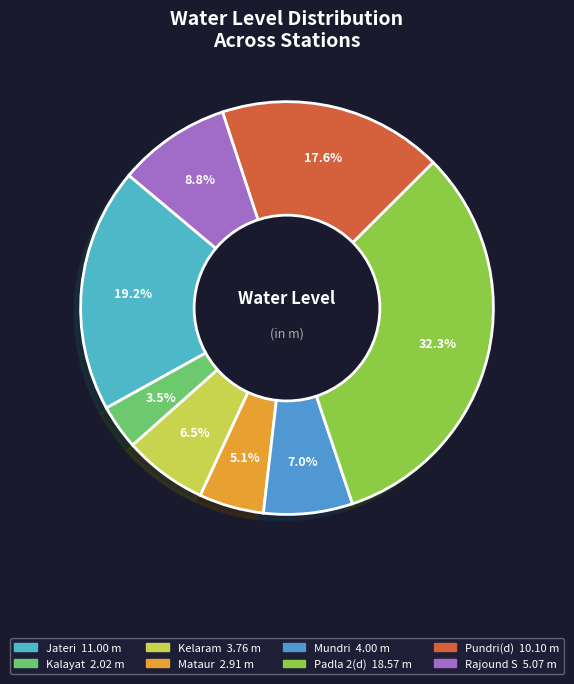

Which slice is the largest?

Padla 2(d)